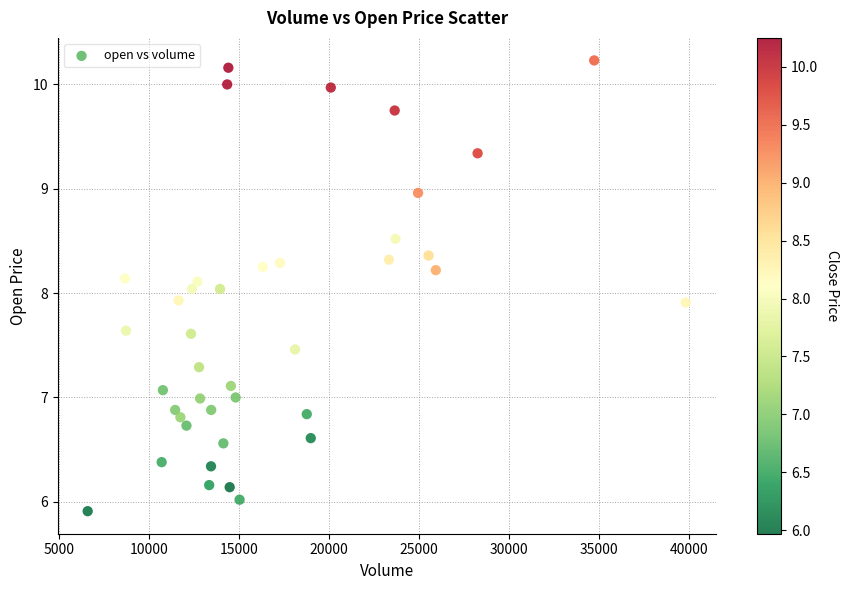

What is the range of Y values (max minus min)?

4.3